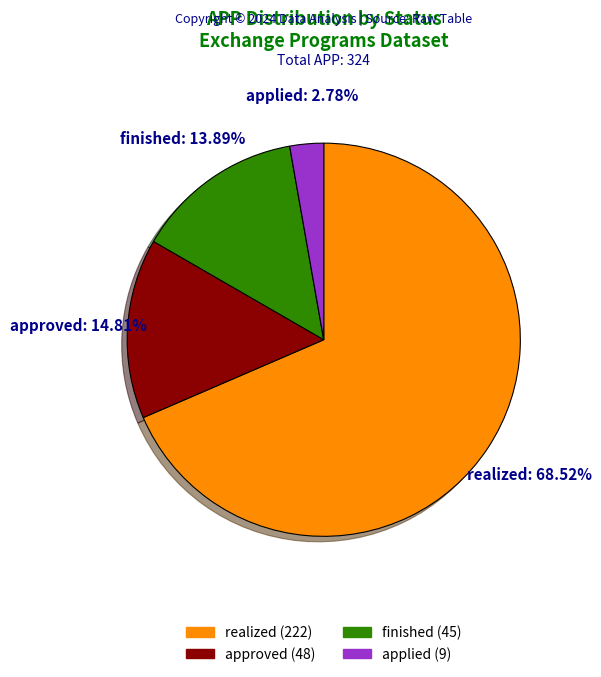

Is there any slice that represents more than half of the pie?

Yes